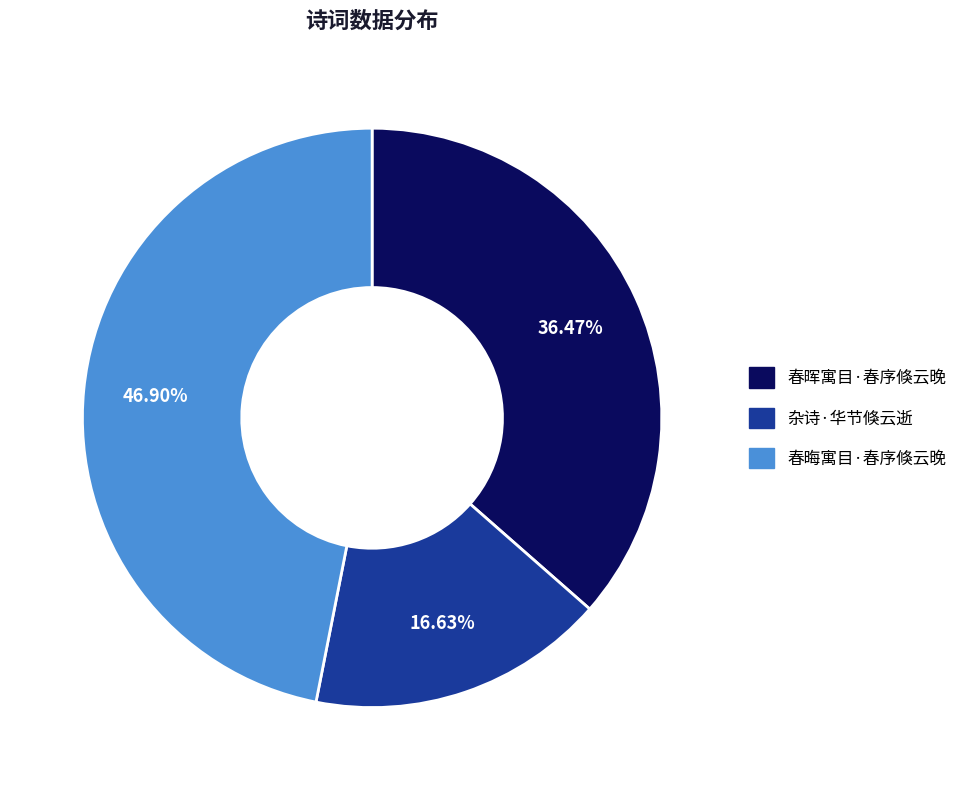

To the nearest percent, what percentage of the pie is 杂诗·华节倏云逝?

17%